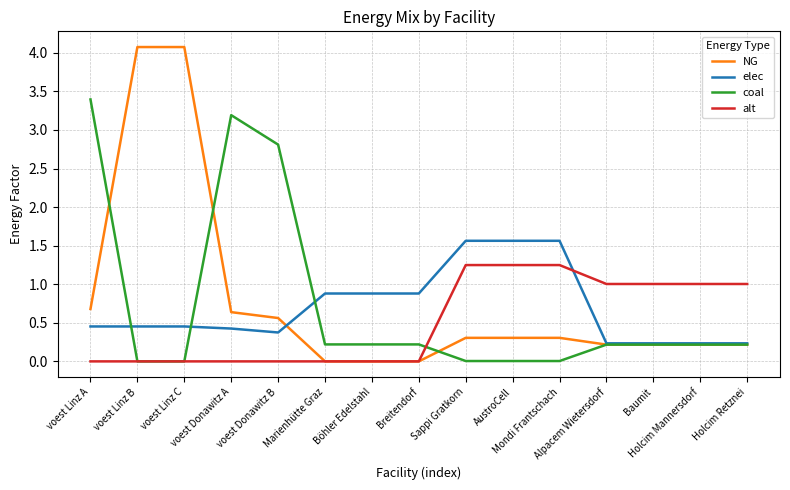

How many times do alt and elec cross each other?

1